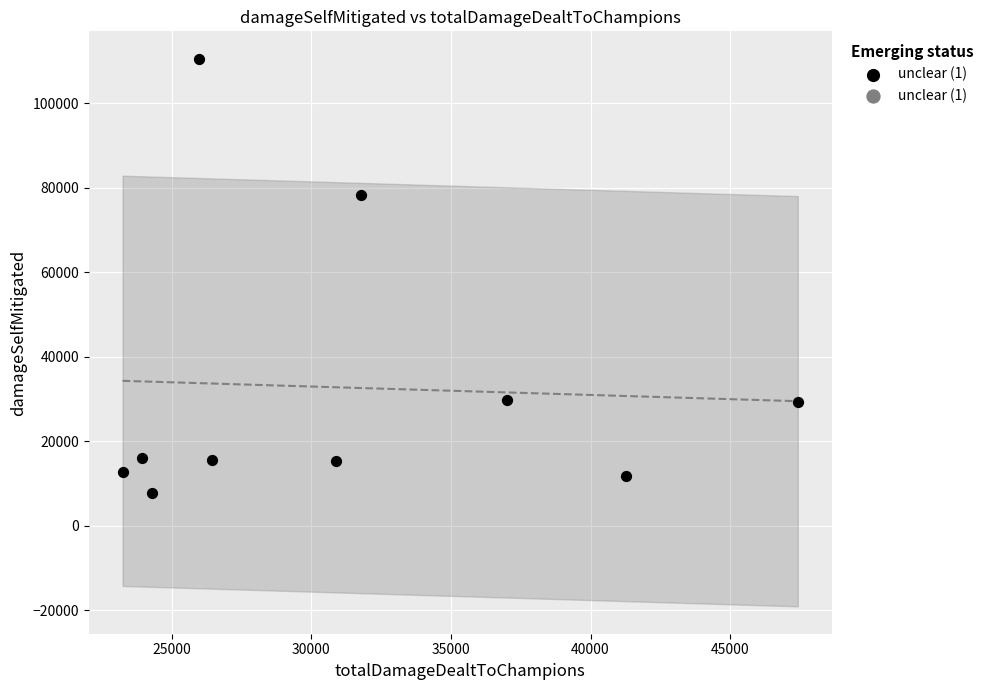

What is the range of Y values (max minus min)?

102814